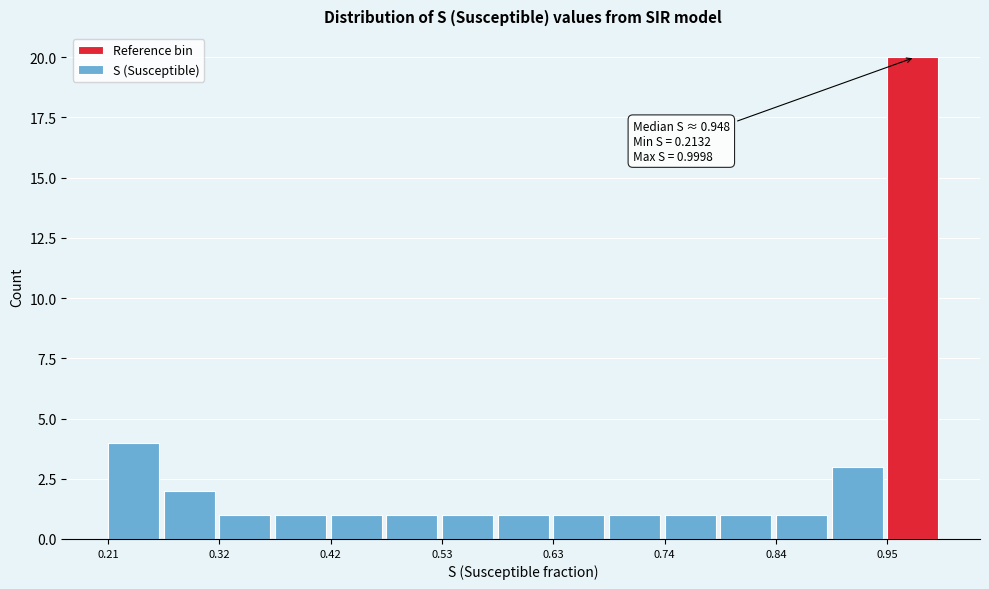

Around what value on the x-axis is the tallest bar? Give the approximate position of its centre, as read against the axis.

0.98